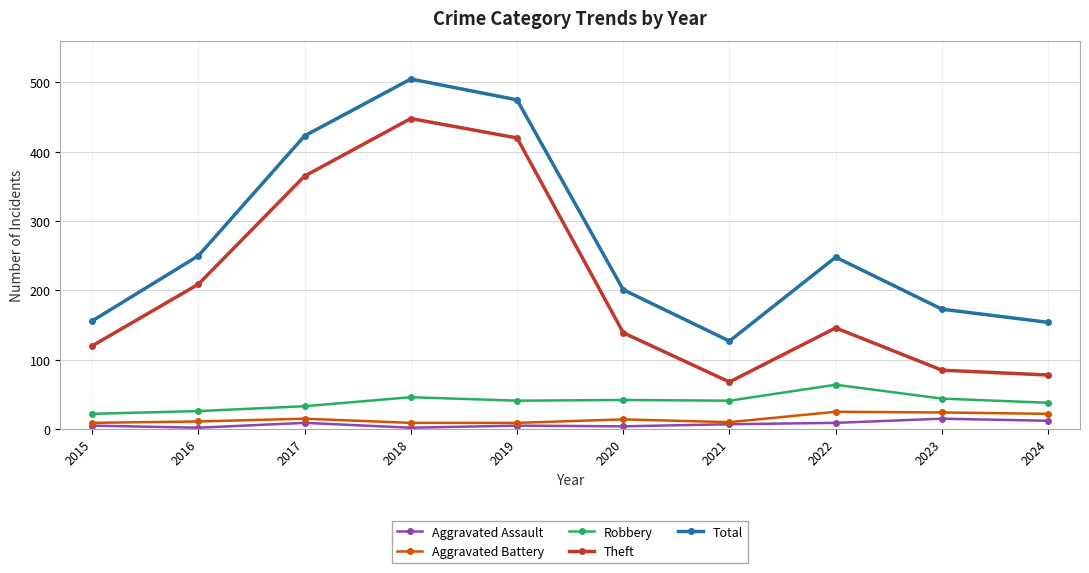

What is the minimum value shown in the chart?

2